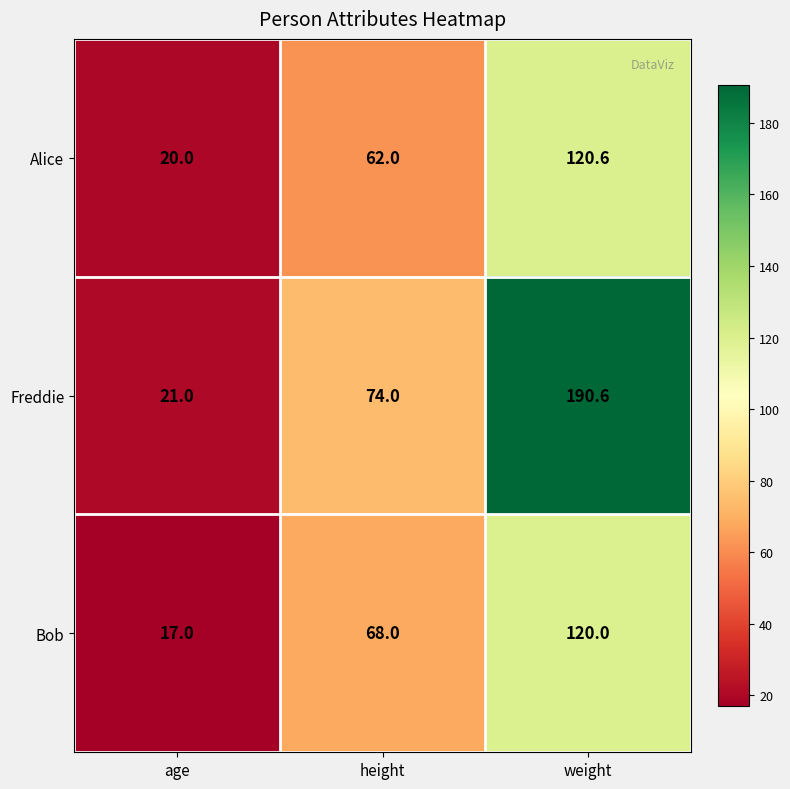

What is the maximum value shown in the chart?

190.6